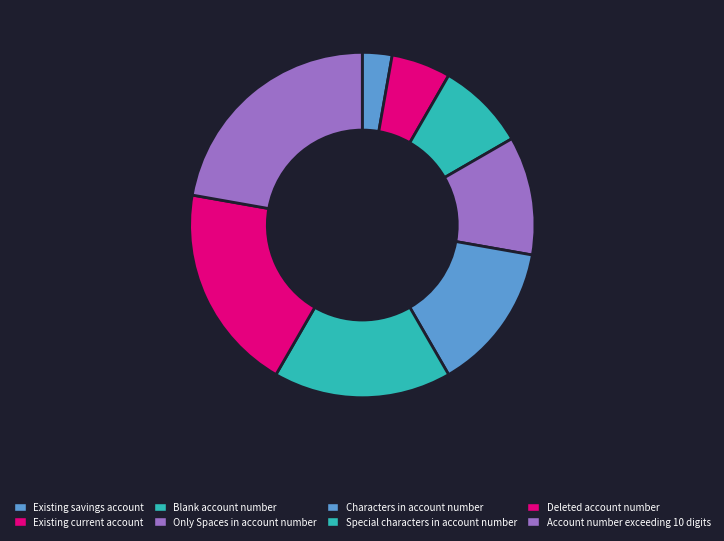

Which slice is the largest?

Account number exceeding 10 digits